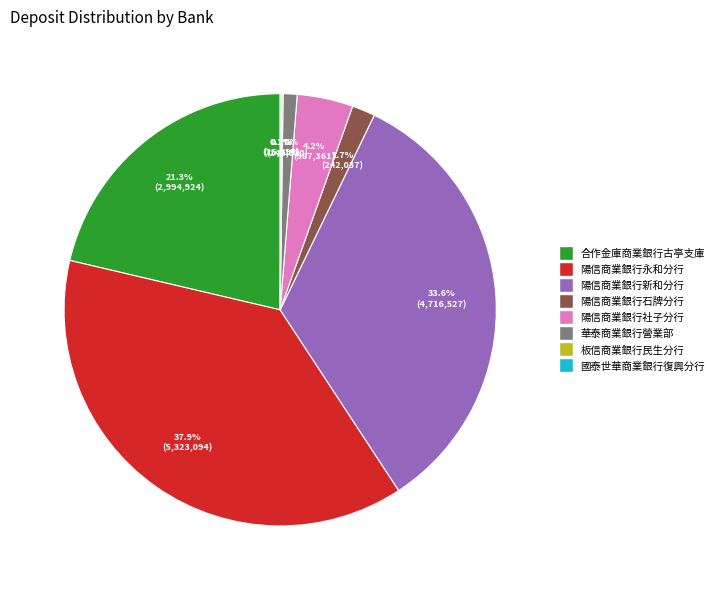

Does any single category account for the majority?

No